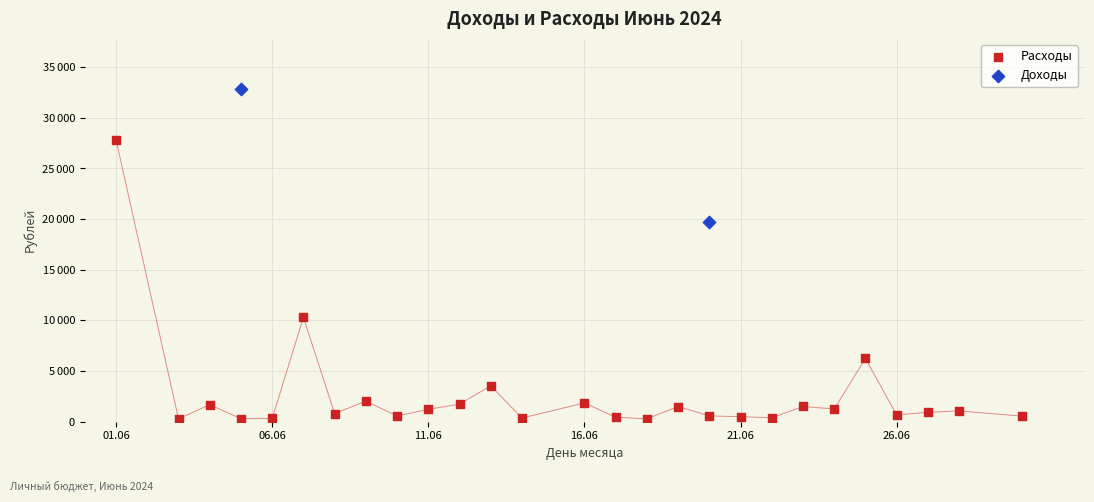

Which series reaches the maximum Y coordinate?

Доходы